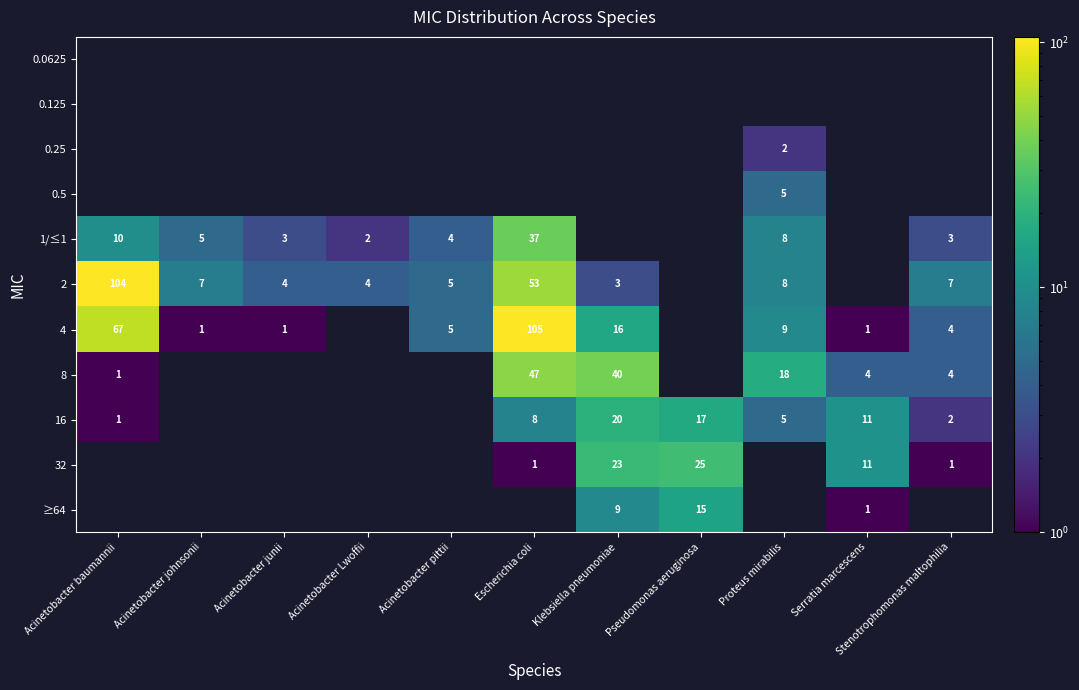

What is the sum of the 2 values at Acinetobacter johnsonii and Klebsiella pneumoniae?

10